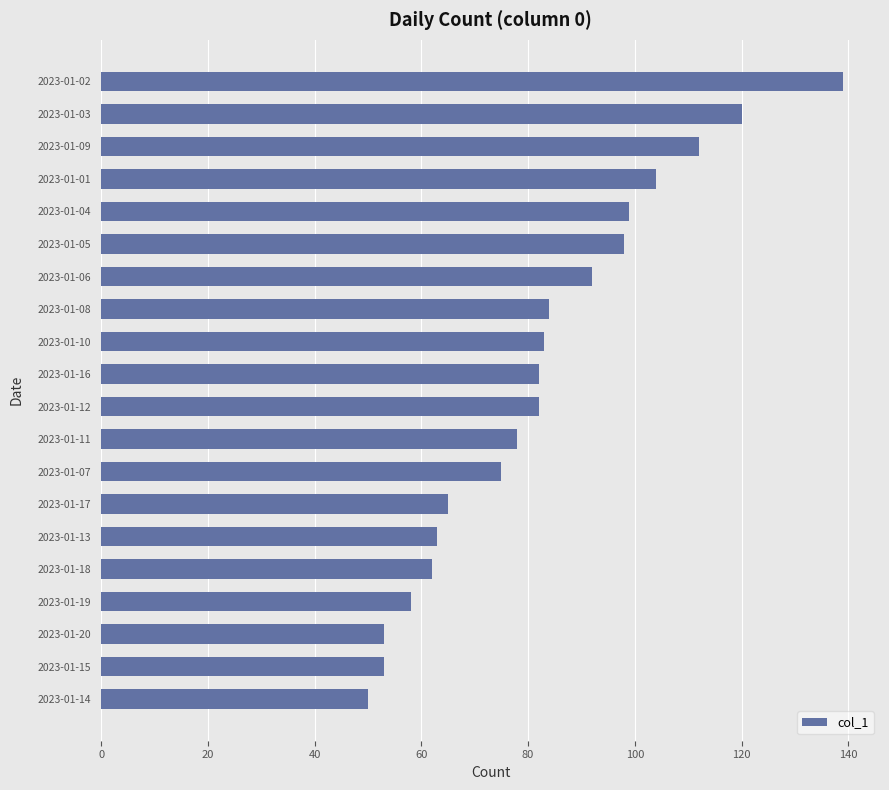

What is the smallest value displayed?

50